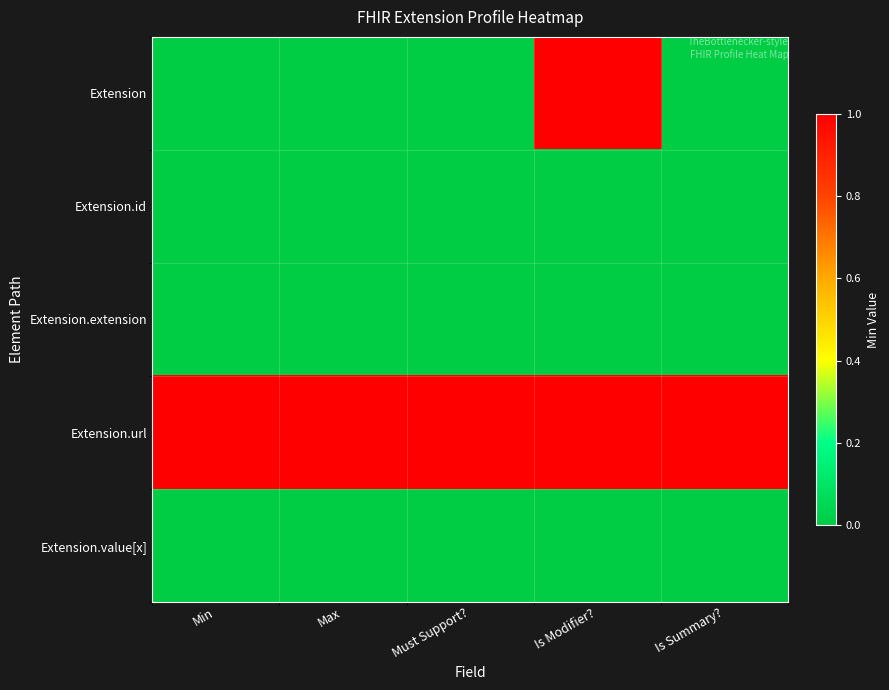

Reading left to right, transcribe all the data shown in this chart.

Extension: Min=0	Max=0	Must Support?=0	Is Modifier?=1	Is Summary?=0
Extension.id: Min=0	Max=0	Must Support?=0	Is Modifier?=0	Is Summary?=0
Extension.extension: Min=0	Max=0	Must Support?=0	Is Modifier?=0	Is Summary?=0
Extension.url: Min=1	Max=1	Must Support?=1	Is Modifier?=1	Is Summary?=1
Extension.value[x]: Min=0	Max=0	Must Support?=0	Is Modifier?=0	Is Summary?=0